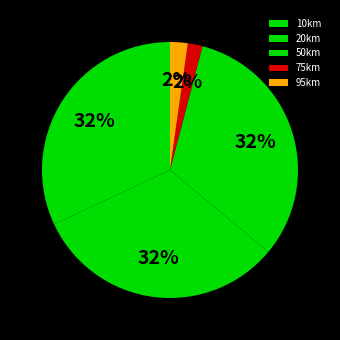

Rank the categories by value from highest to lowest.

10km, 20km, 50km, 95km, 75km